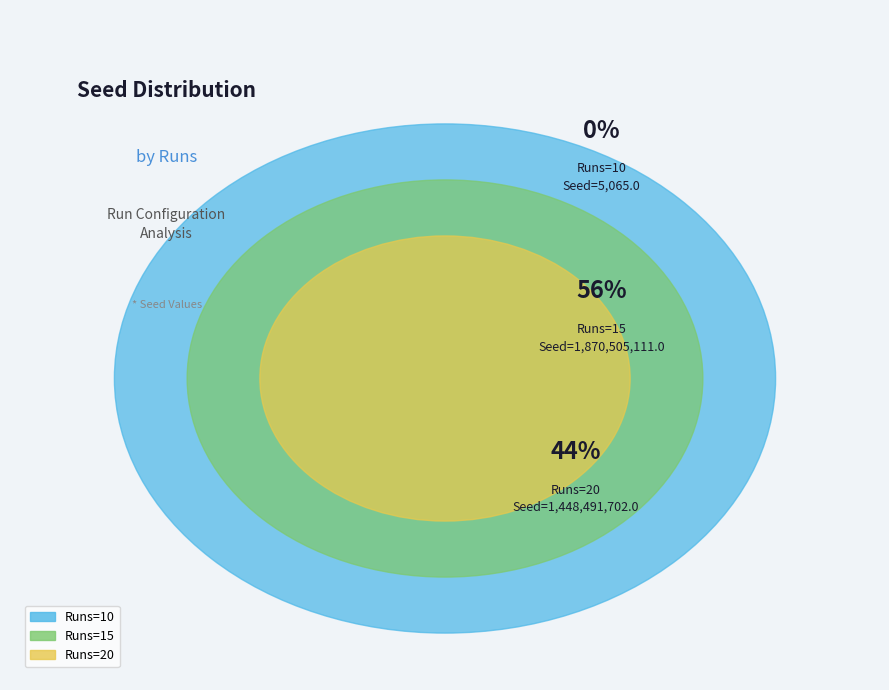

Which category accounts for the majority?

15